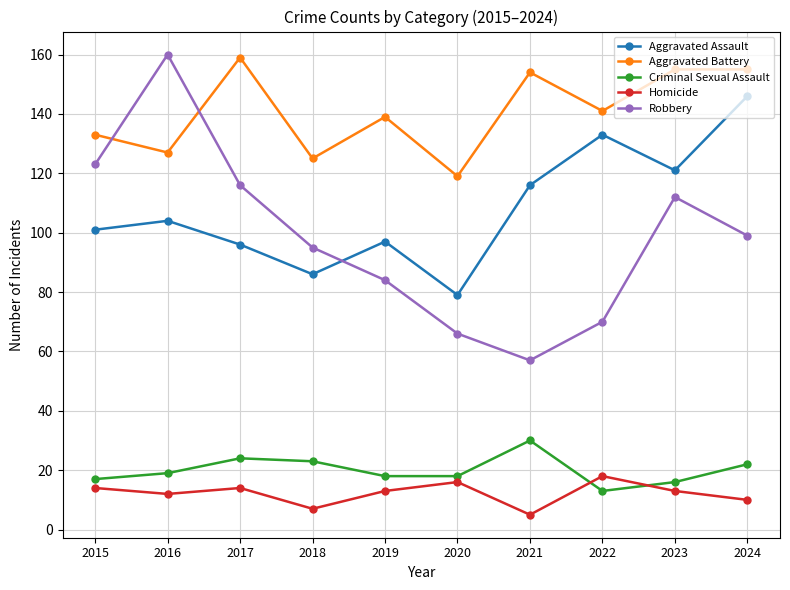

What is the value of the Aggravated Battery point at the 4th from the left?

125